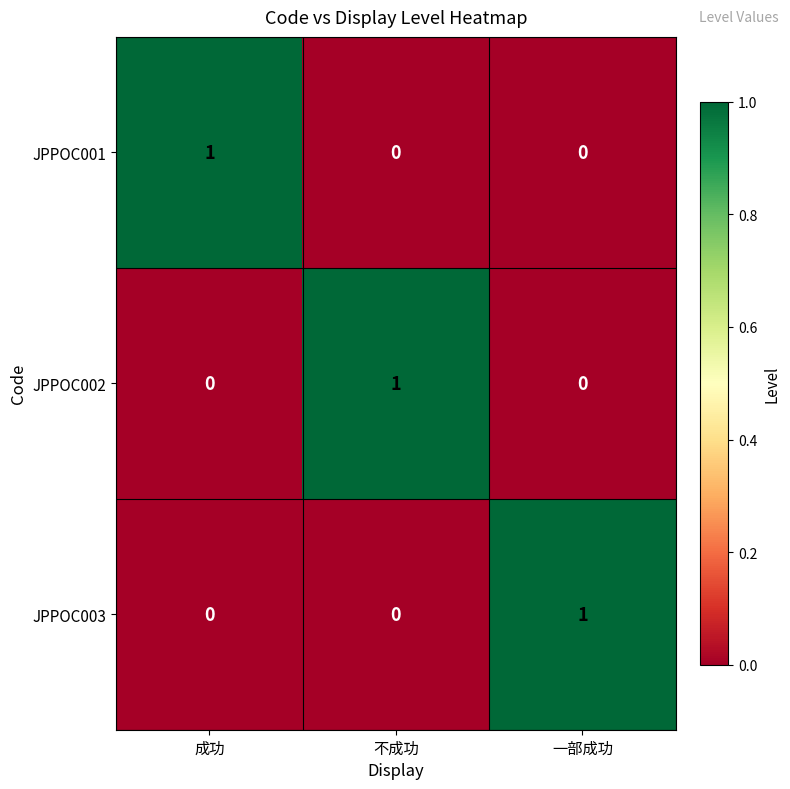

Is it true that JPPOC002 equals 0 at 成功?

True